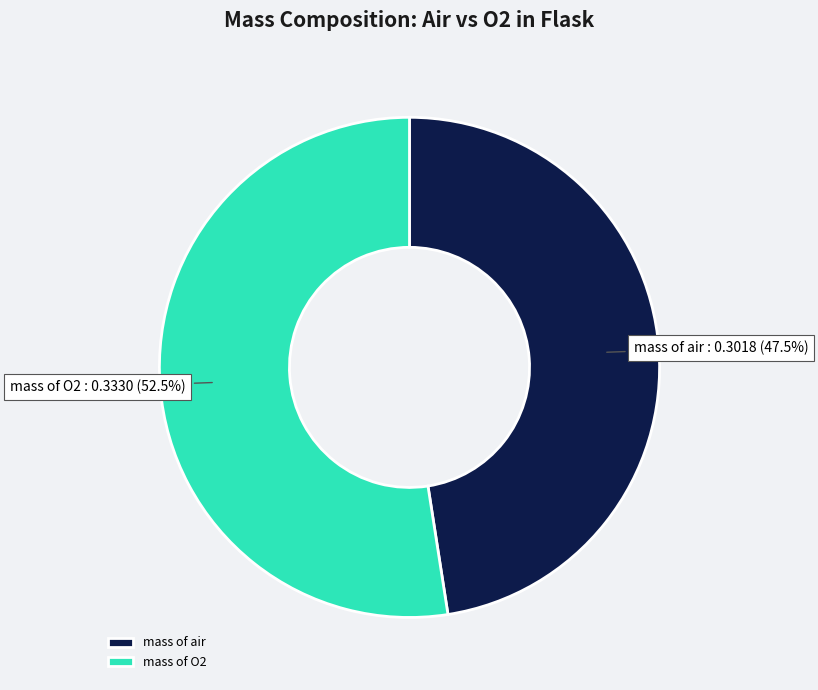

Which slice is the smallest?

mass of air